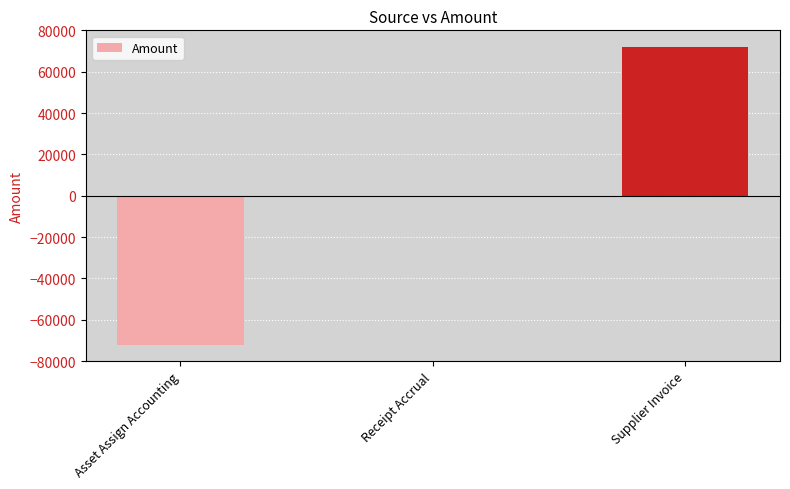

Reading right to left, what are all the values shown in this chart?

72167.5	0.0	-72167.5